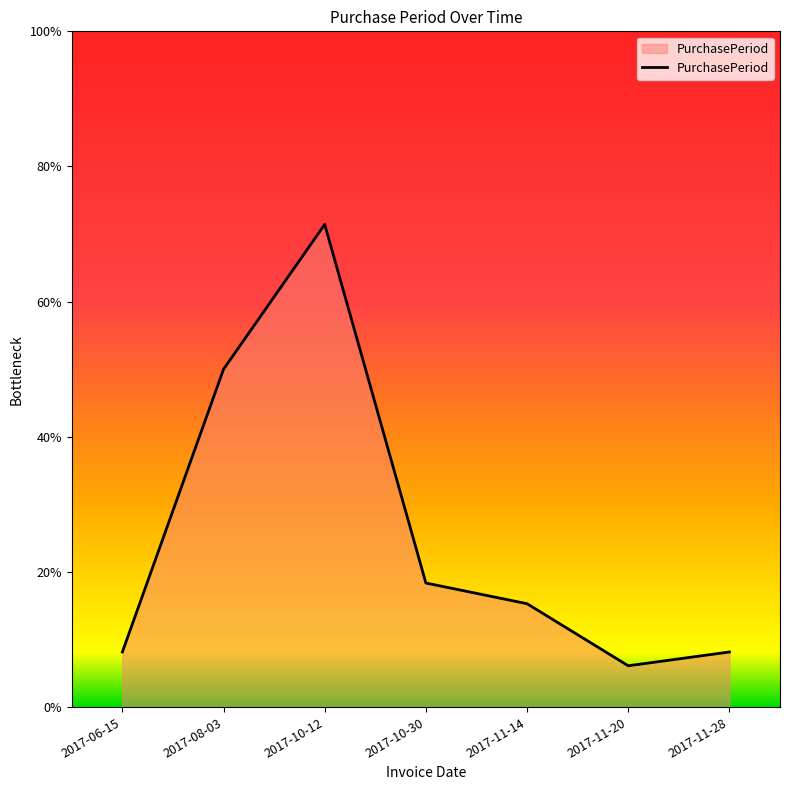

At which label does the data first exceed 15?

2017-08-03